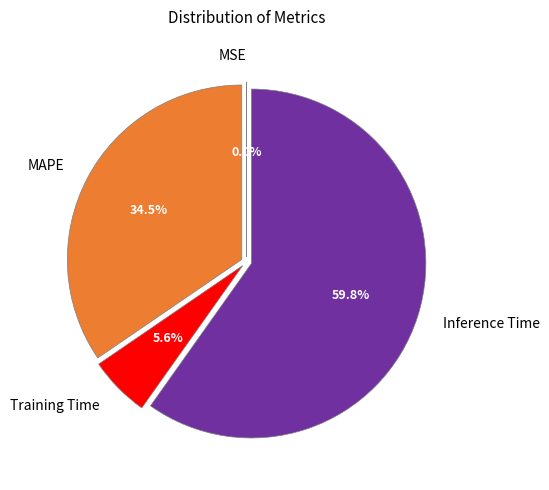

Does any single category account for the majority?

Yes